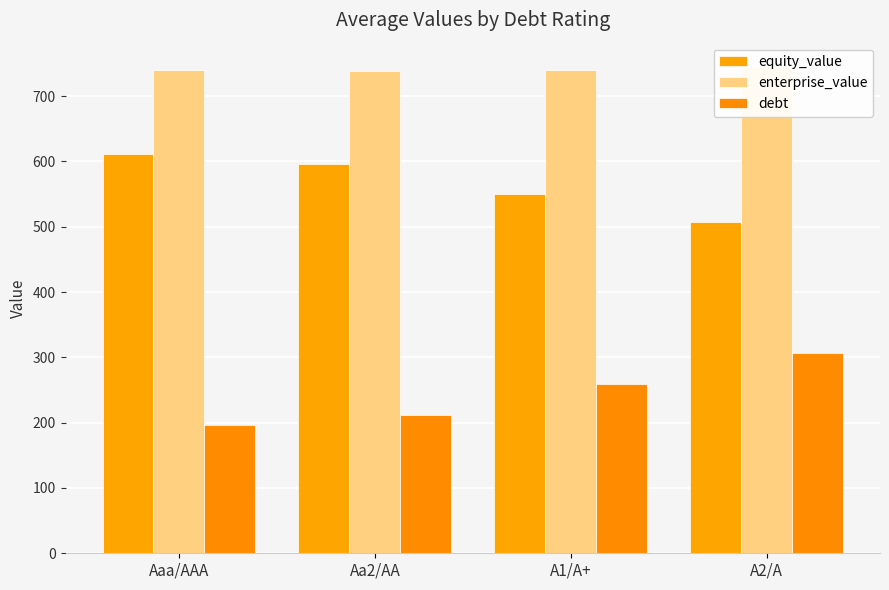

What is the value of the debt bar at the 1st from the left?

196.3